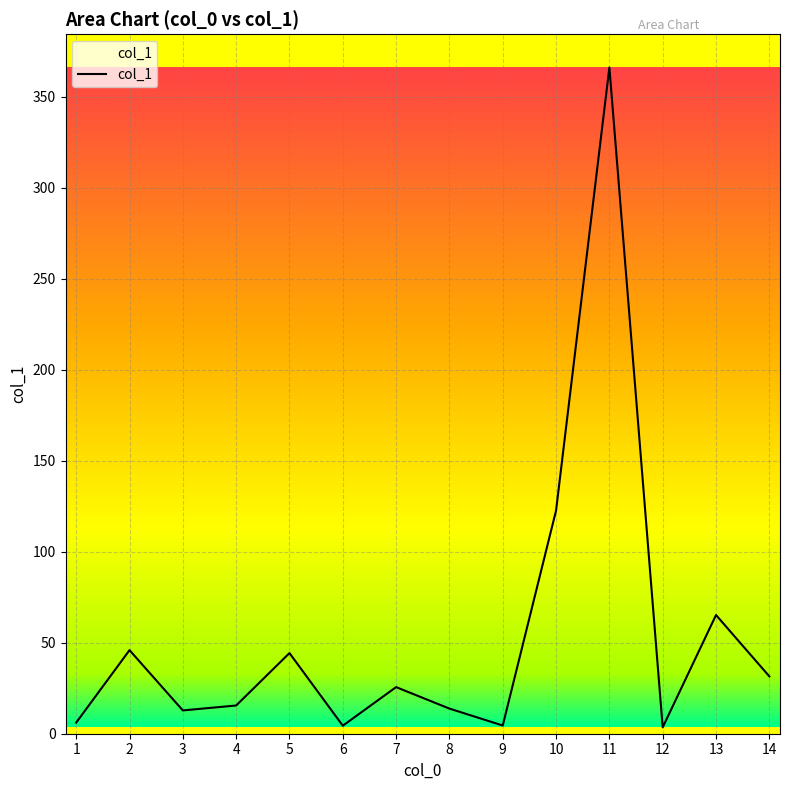

How many interior local valleys (lower than both neighbors) does the data have?

4